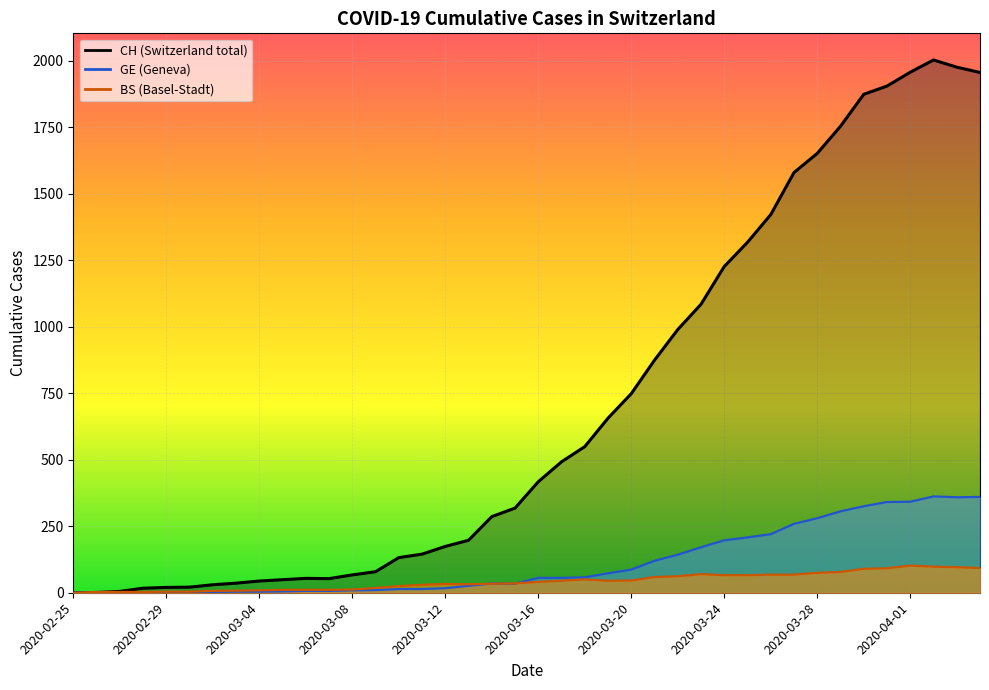

Is it true that BS equals 93 at 2020-04-04?

True